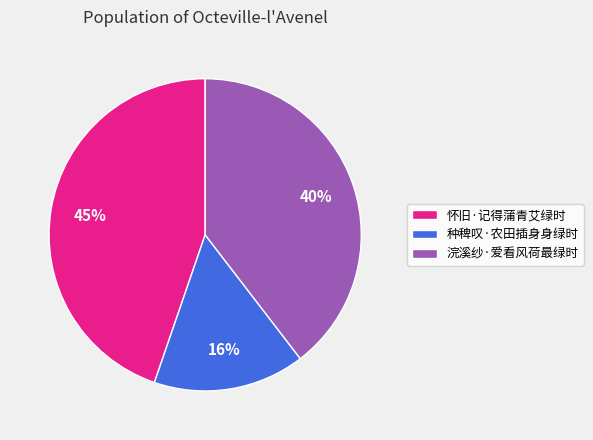

To the nearest percent, what percentage of the pie is 怀旧·记得蒲青艾绿时?

45%